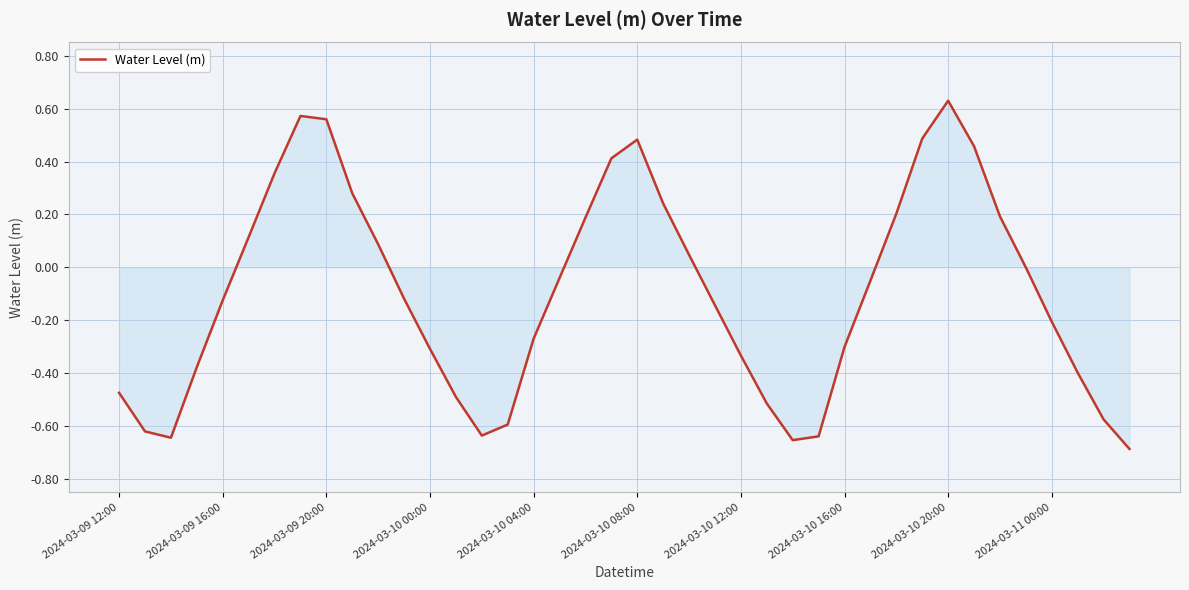

What is the difference between the maximum and minimum values?

1.3